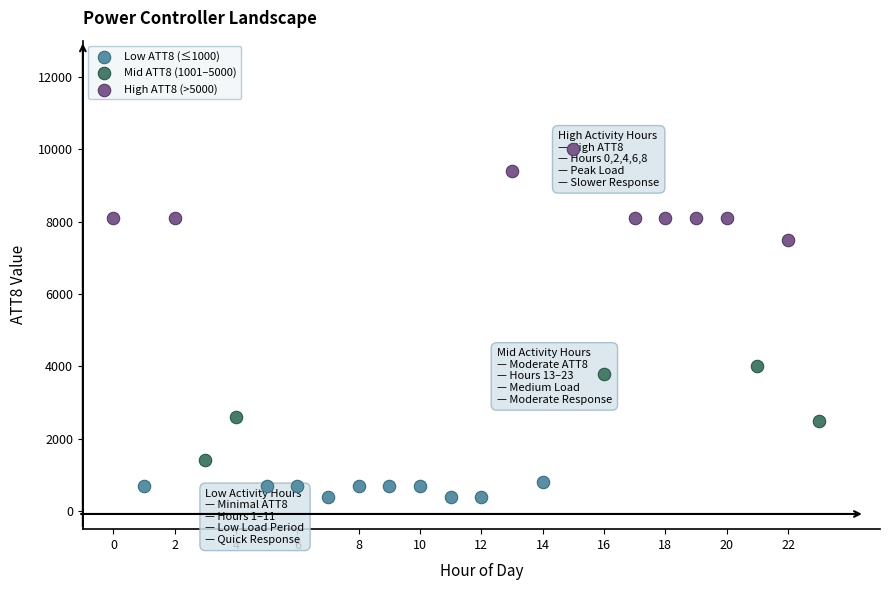

What are all the series names shown in the legend?

Low ATT8 (≤1000), Mid ATT8 (1001–5000), High ATT8 (>5000)